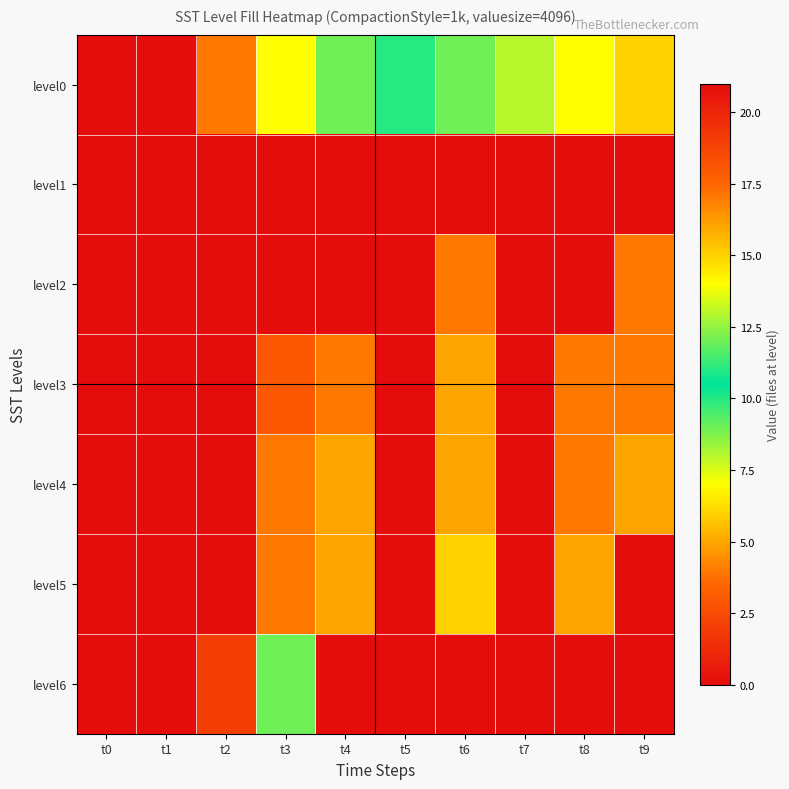

At how many categories does at least one series exceed 0?

8